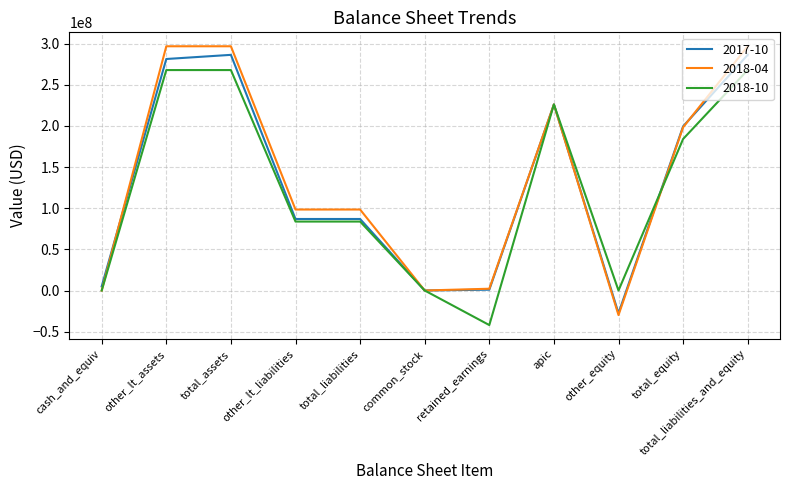

Between other_lt_assets and other_lt_liabilities, which series saw the biggest shift?

2018-04